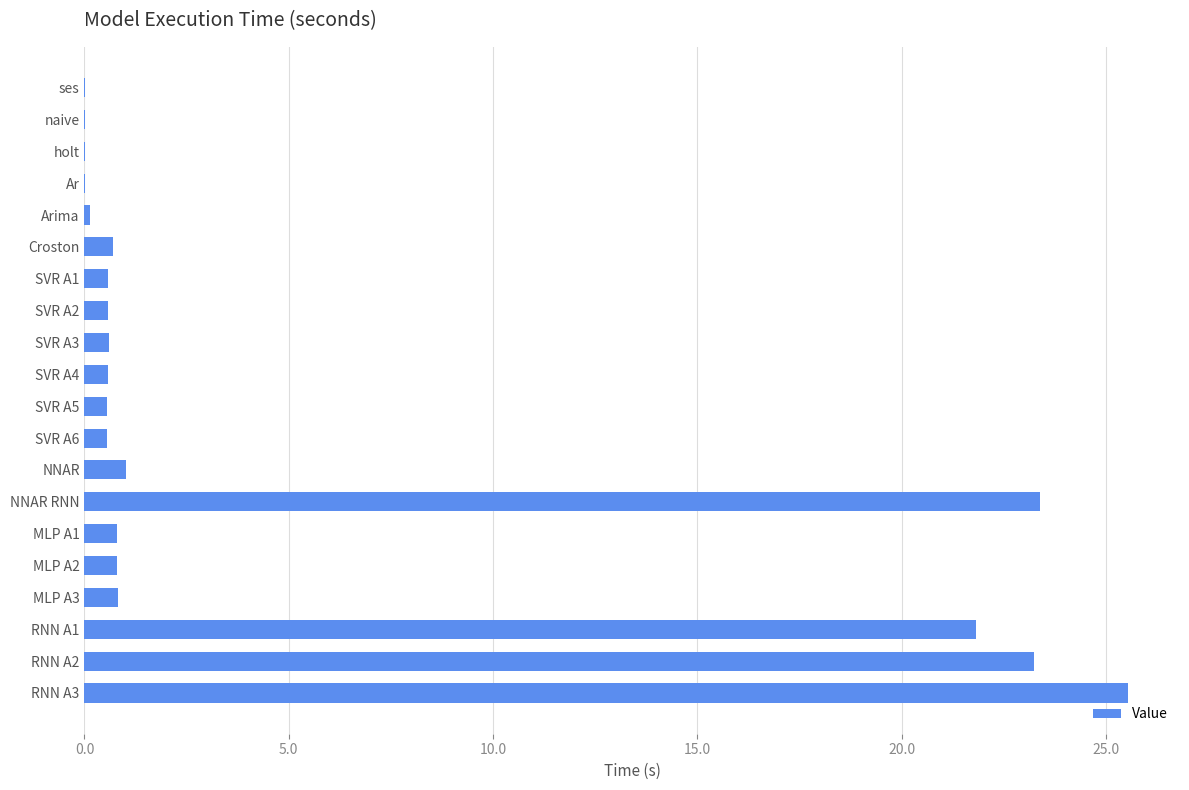

What is the maximum value shown in the chart?

25.5